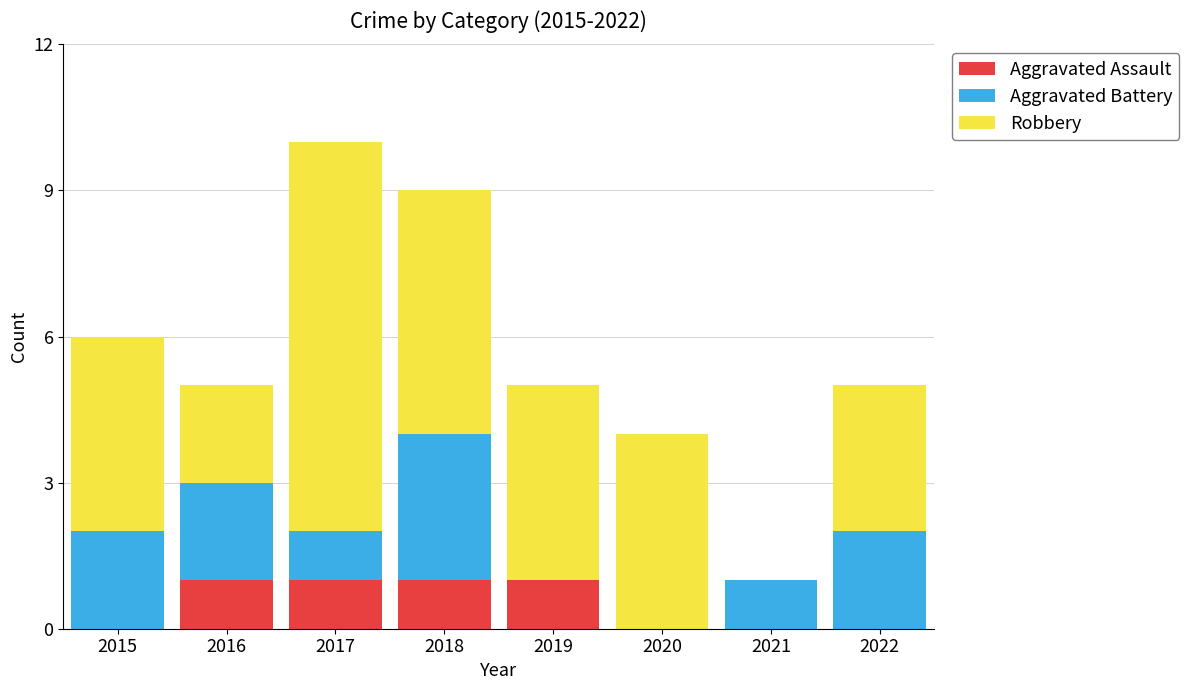

The Aggravated Assault series shows 1 at 2019. True or false?

True